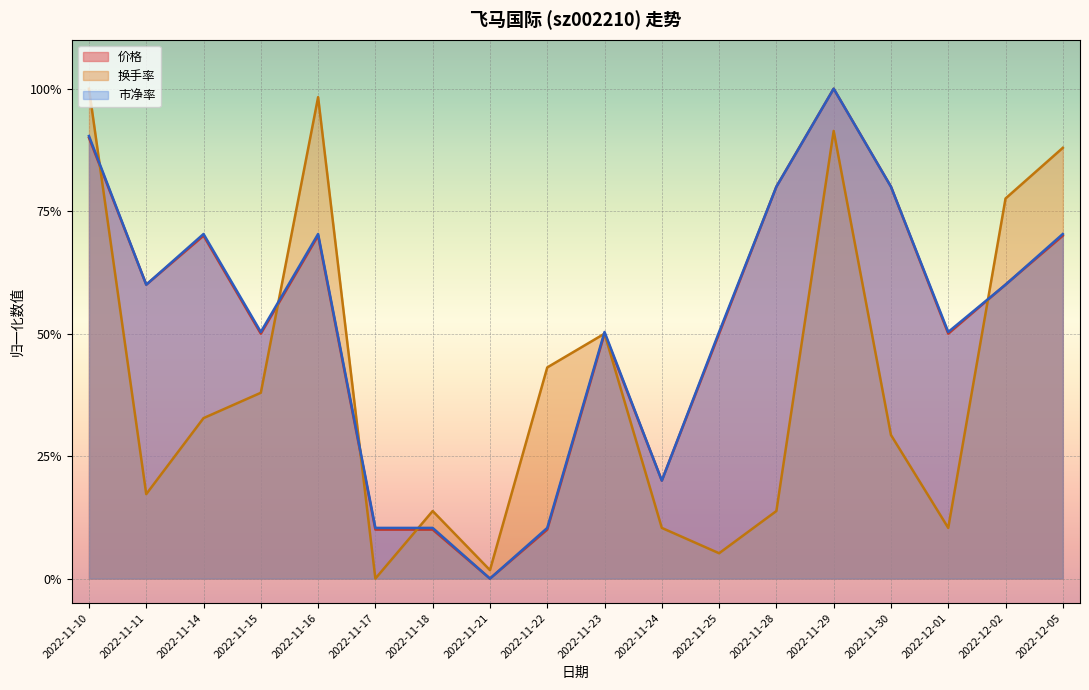

What is the difference between the highest and lowest values at 2022-11-29?

0.1